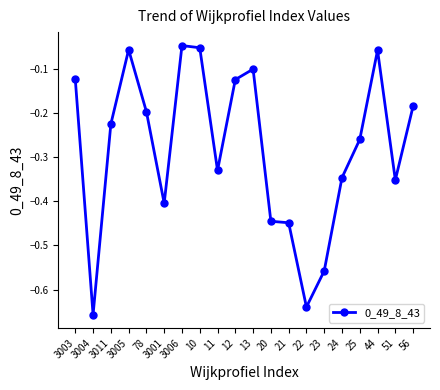

Is this an area chart (filled region under the line)?

No